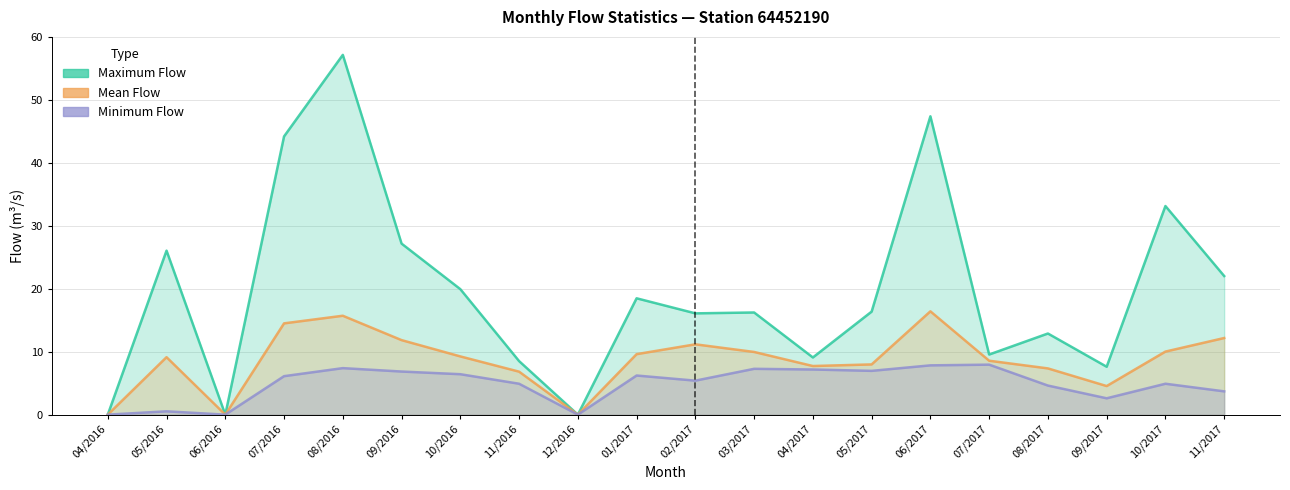

How many positive values does the Mean Flow line series have?

17